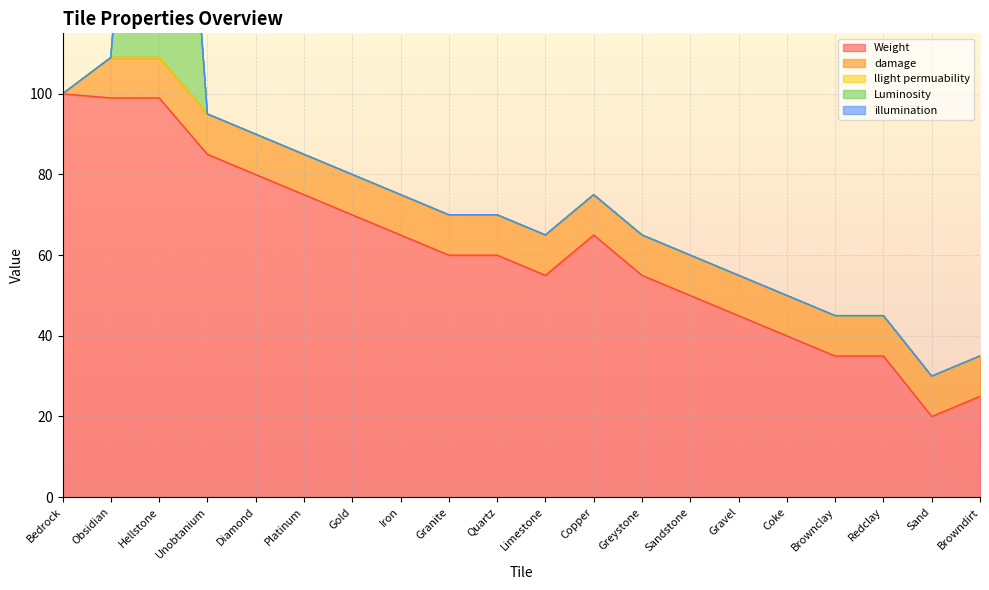

How many lines are shown in the chart?

5